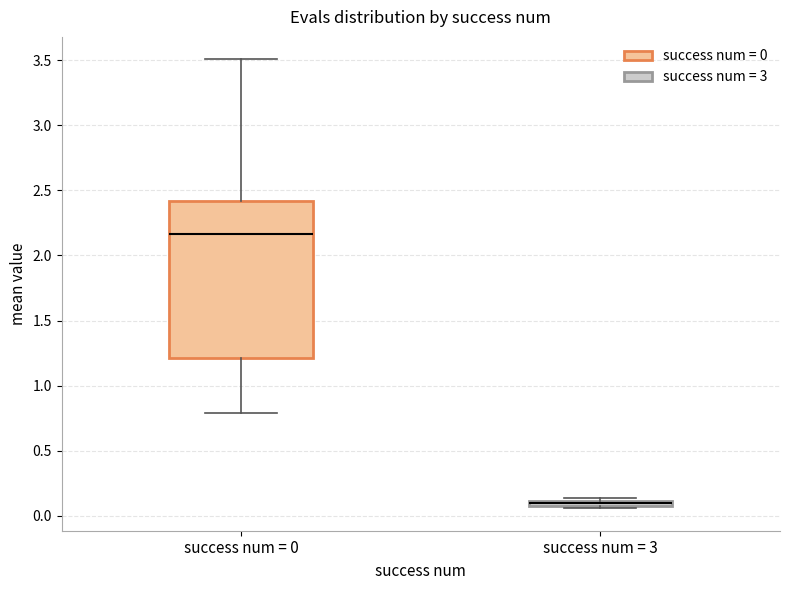

Comparing the boxes themselves (not the whiskers), which one is the tallest?

success num = 0